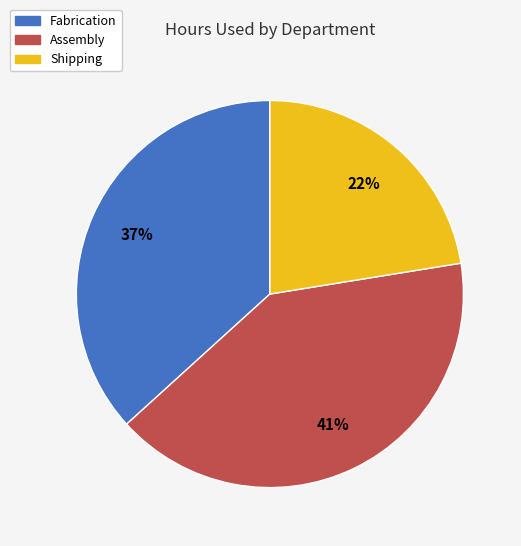

Rank the categories by value from highest to lowest.

Assembly, Fabrication, Shipping